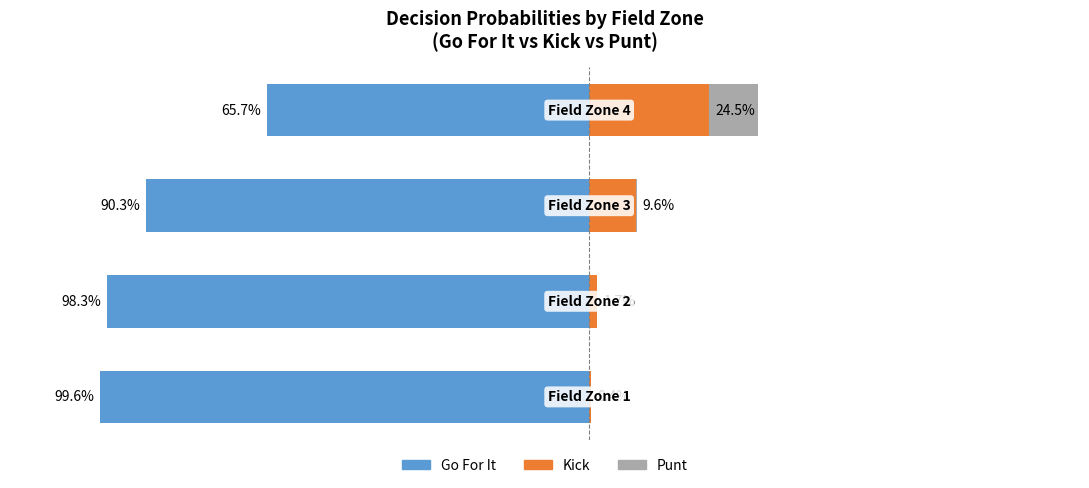

Reading right to left, what are all the values shown in this chart?

Go For It: 3=-0.7	2=-0.9	1=-1.0	0=-1.0
Kick: 3=0.2	2=0.1	1=0.0	0=0.0
Punt: 3=0.1	2=0.0	1=0.0	0=0.0